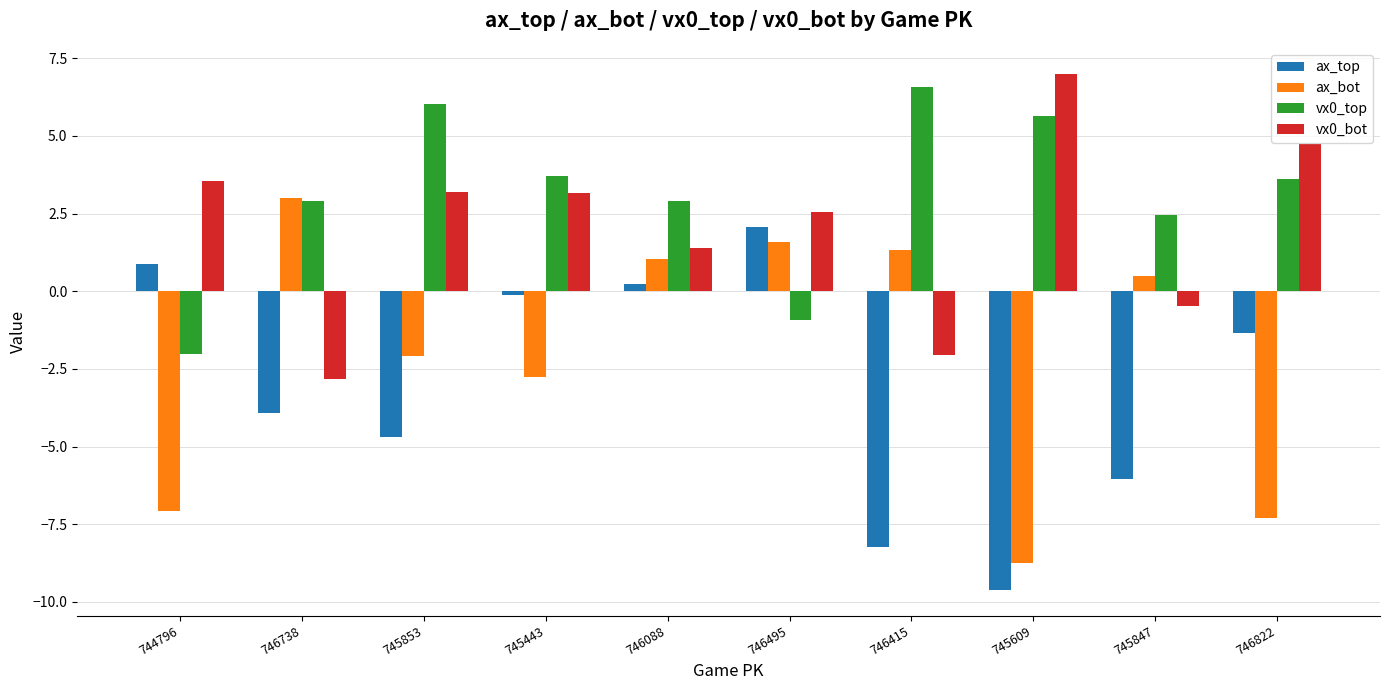

What is the average value of the ax_bot series?

-2.1